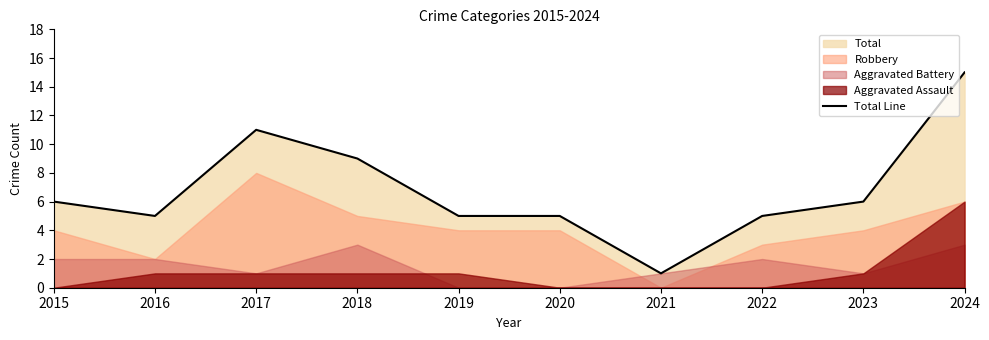

The value at 2015 is 6. True or false?

True